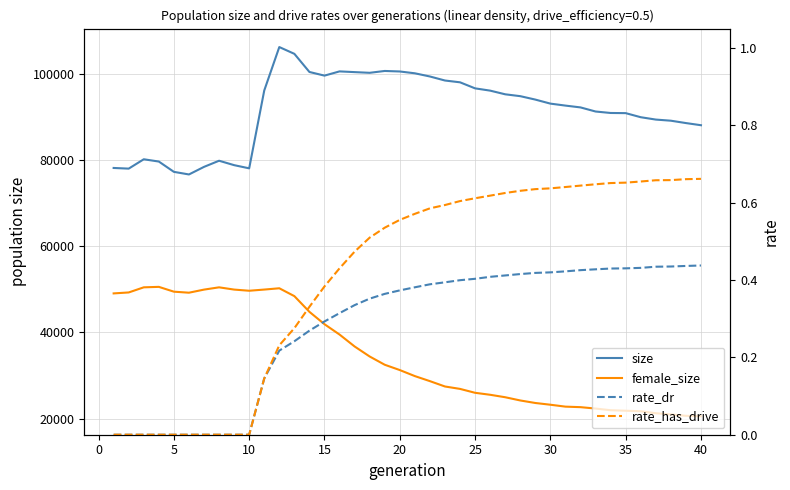

True or false: female_size and size cross at least once.

False